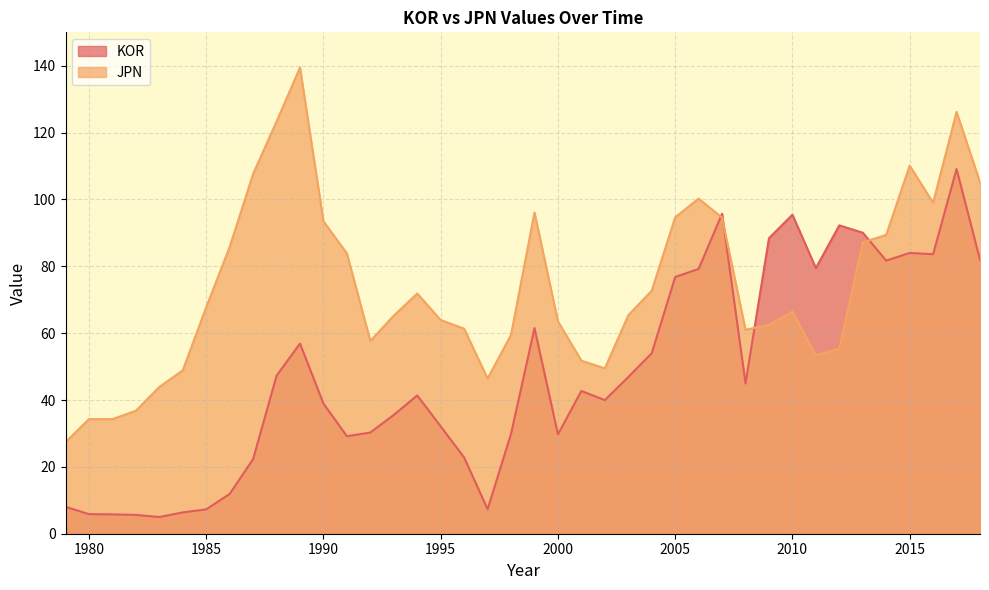

At which category is the sum across all series the highest?

2017